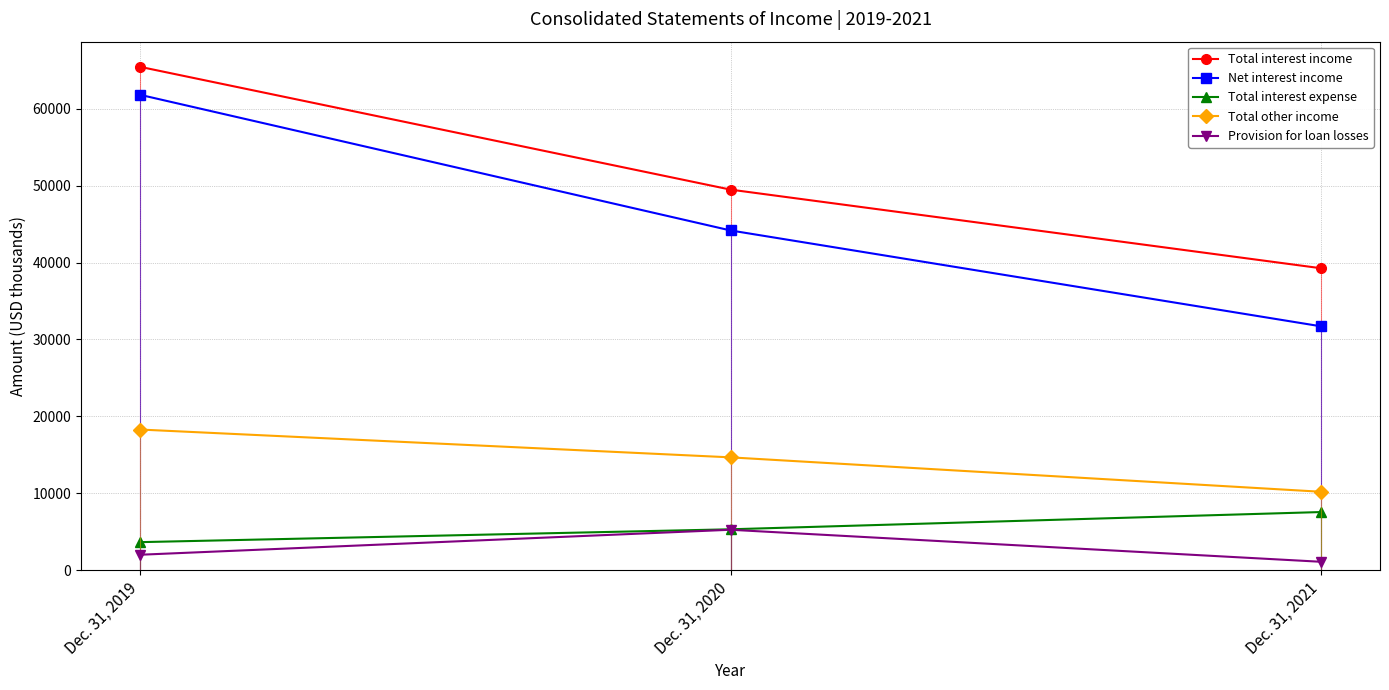

What is the value of the Total interest expense point at the 2nd from the left?

5311